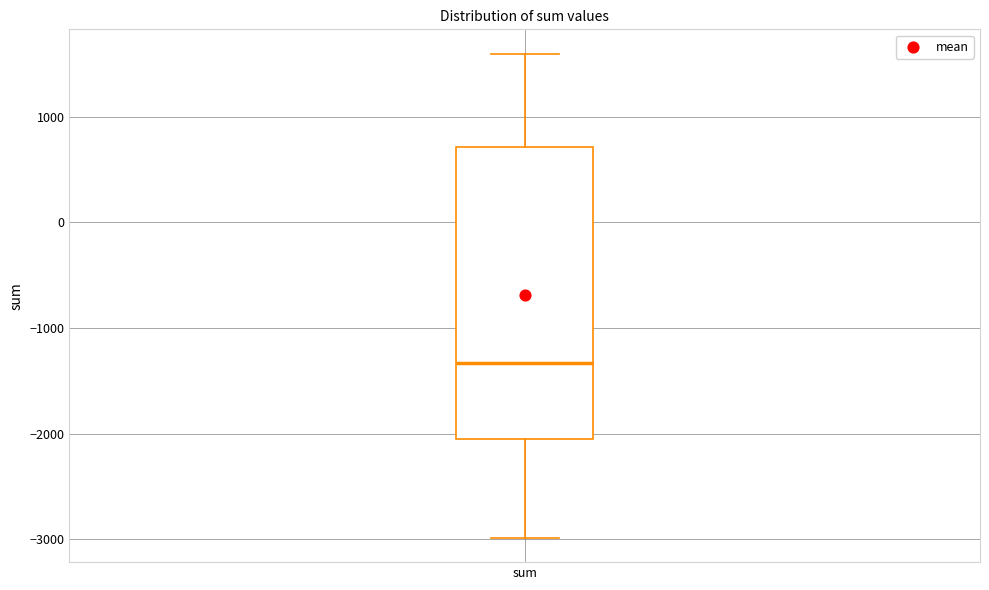

Where does the lower whisker of the box for sum end on the y-axis? The values are not printed on the chart, so give them approximately, as read against the axis.

-3000